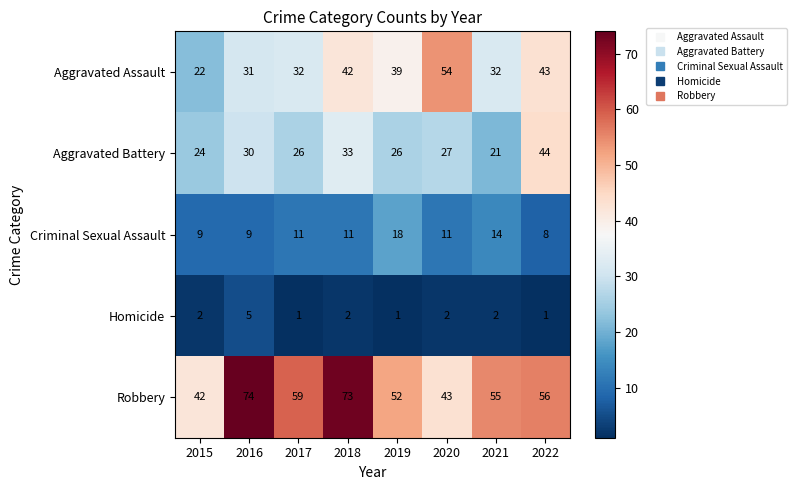

What is the average value of the Aggravated Battery series?

29